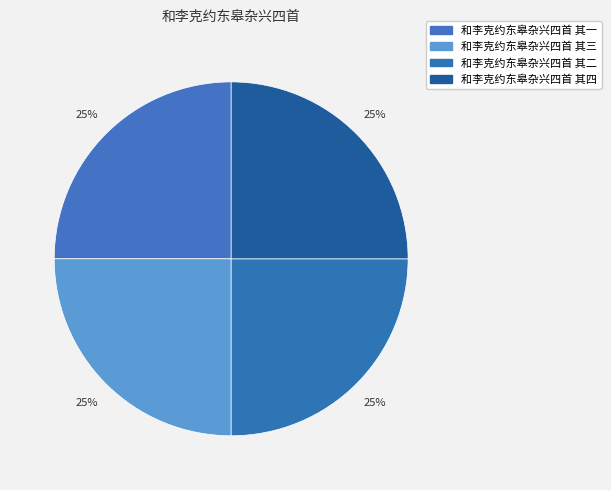

To the nearest percent, what is the average slice percentage?

25%